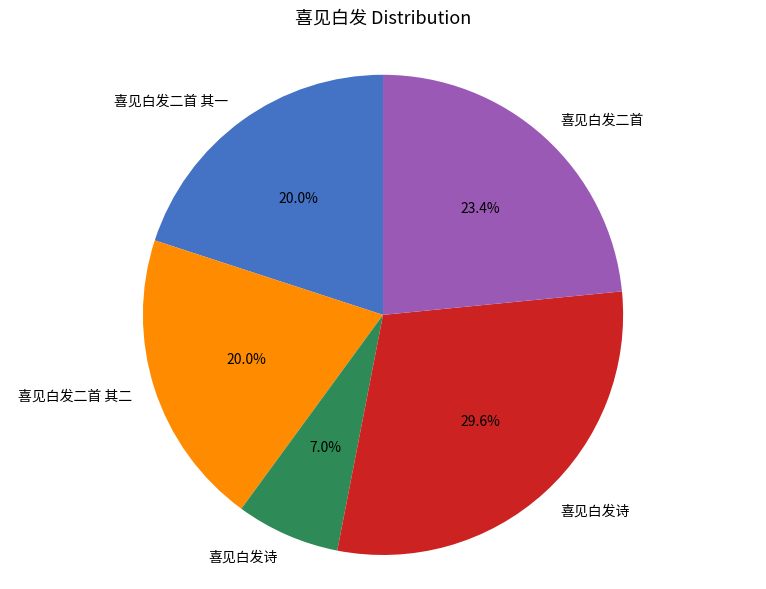

Does any single category account for the majority?

No